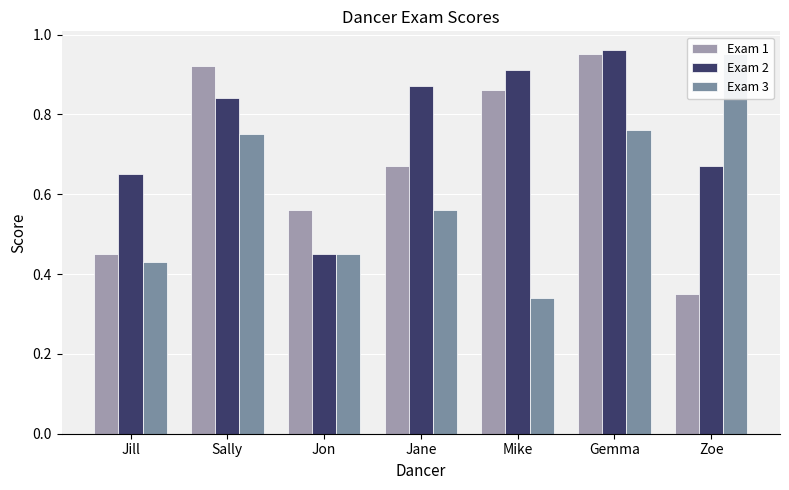

What is the lowest value of the Exam 1 series?

0.3